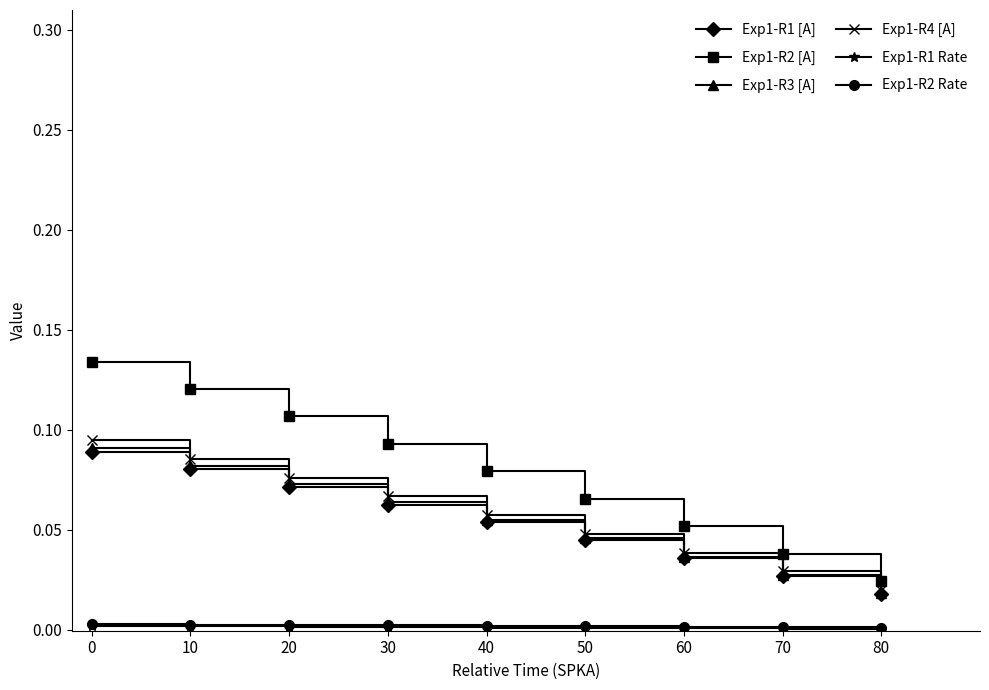

The Exp1-R2 [A] series shows 0.0 at 50. True or false?

False